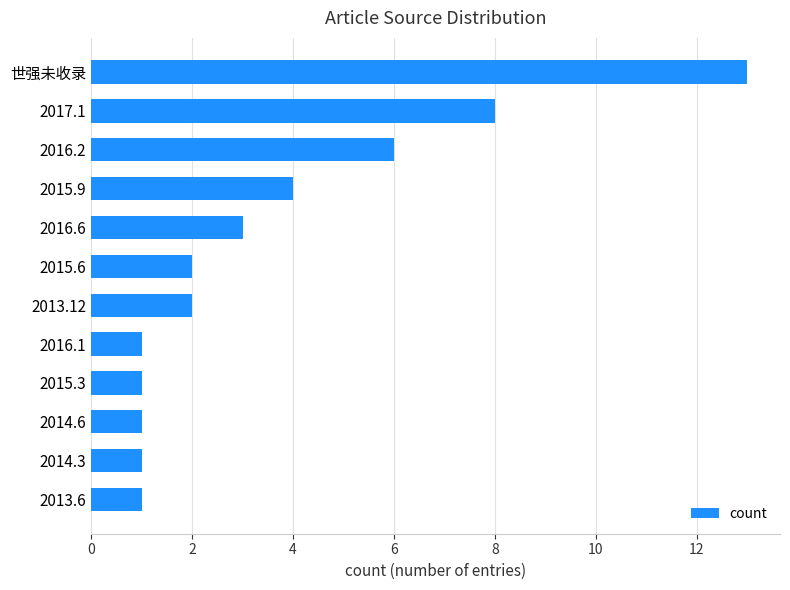

What is the difference between the maximum and minimum values?

12